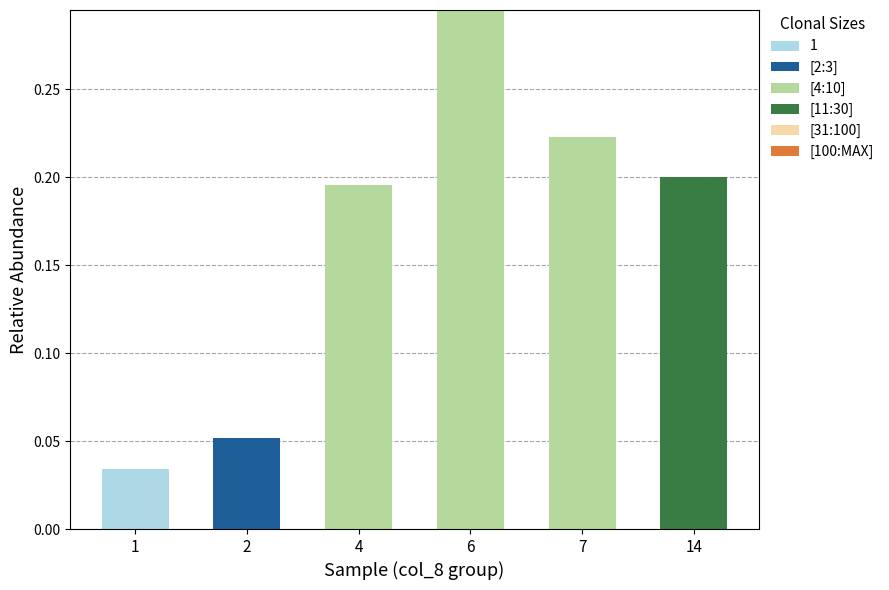

At which category is the sum across all series the highest?

6